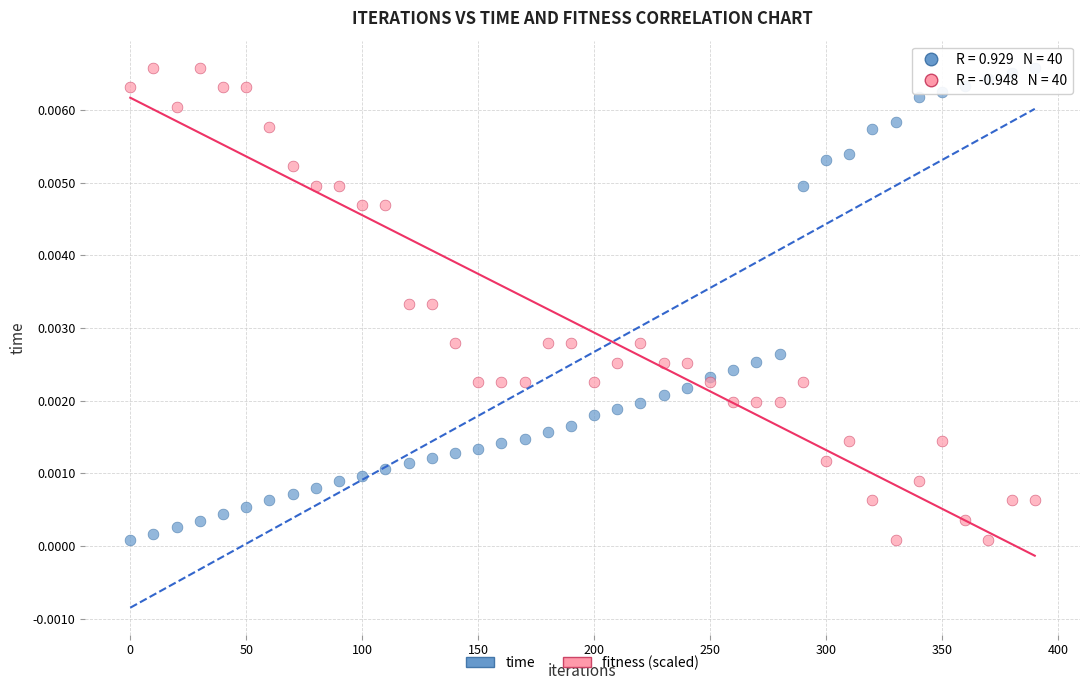

What is the X range (max minus min) for the scatter plot?

390.0